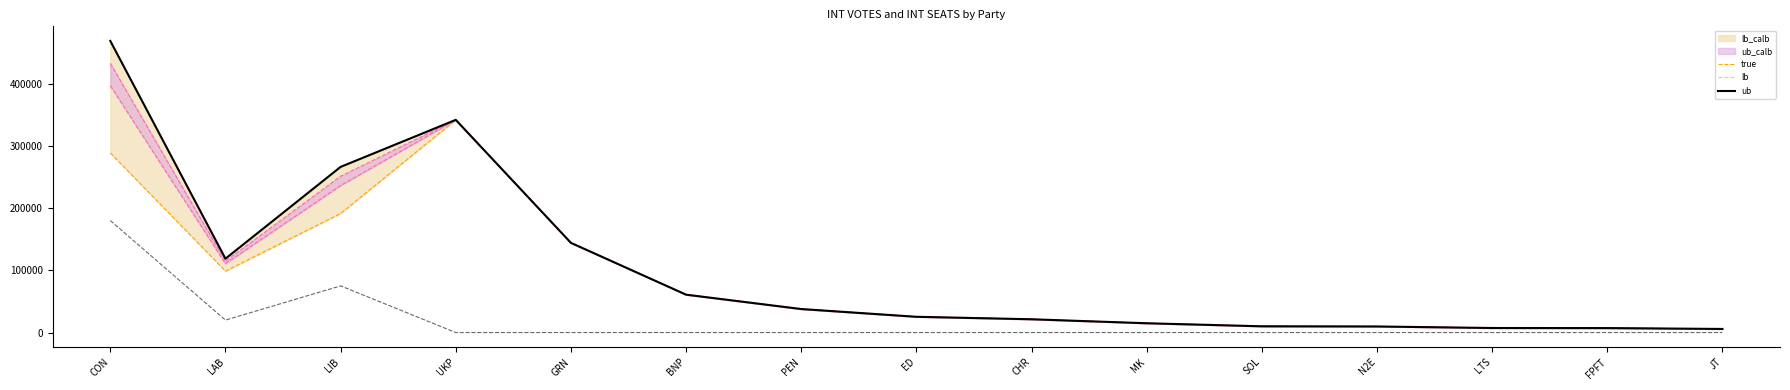

What is the difference between the highest and lowest values at UKP?

341845